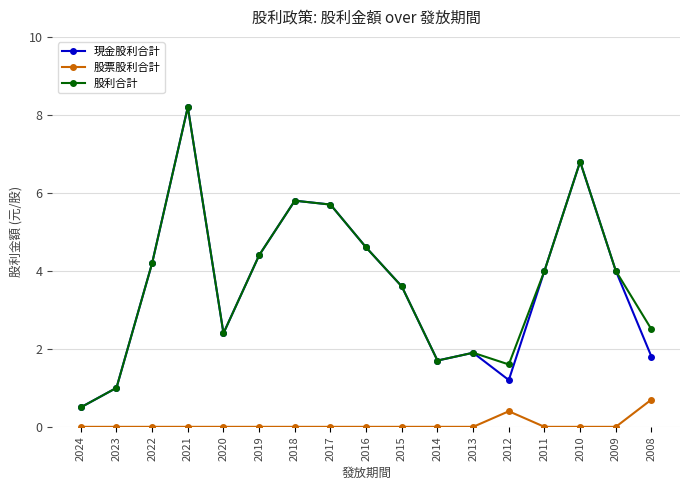

What is the difference between the highest and lowest values at 2019?

4.4